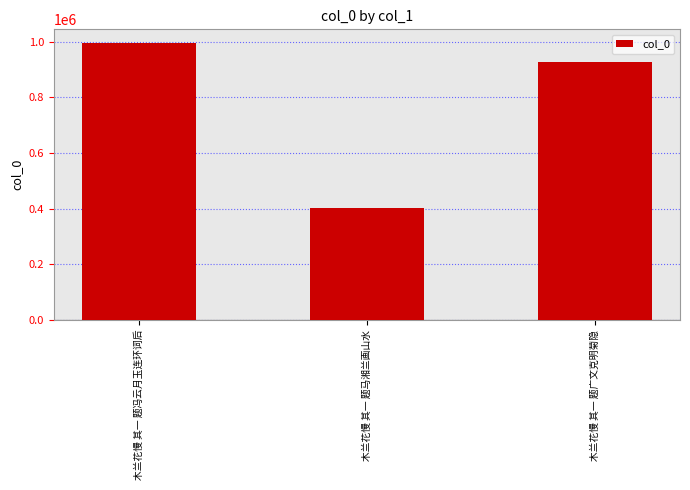

The value at 木兰花慢 其一 题广文克明菊隐 is 925651. True or false?

True